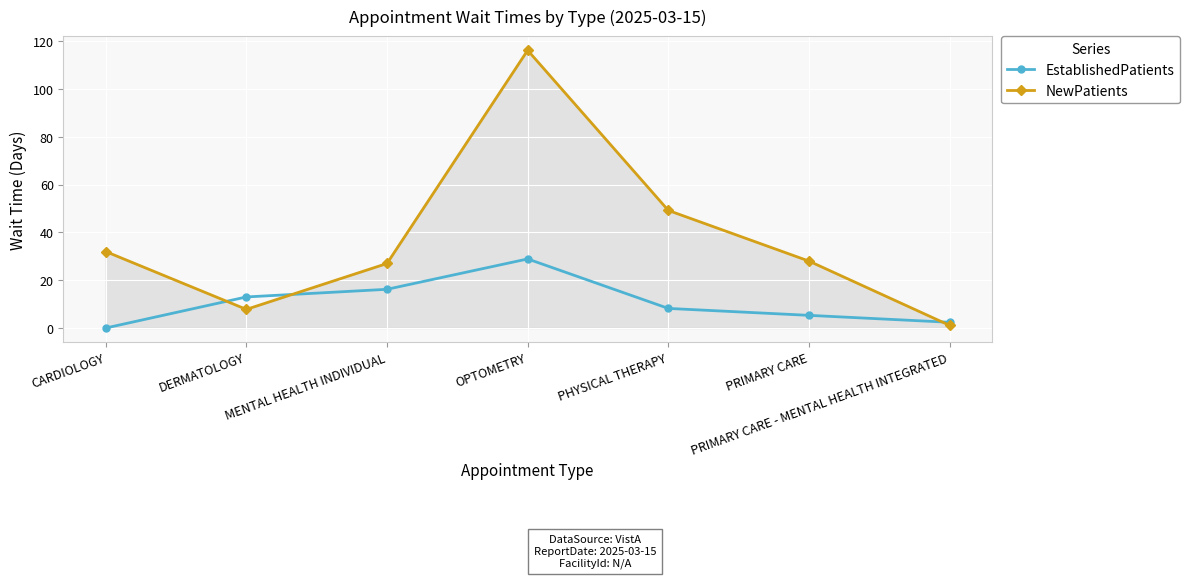

The NewPatients series shows 42.7 at CARDIOLOGY. True or false?

False